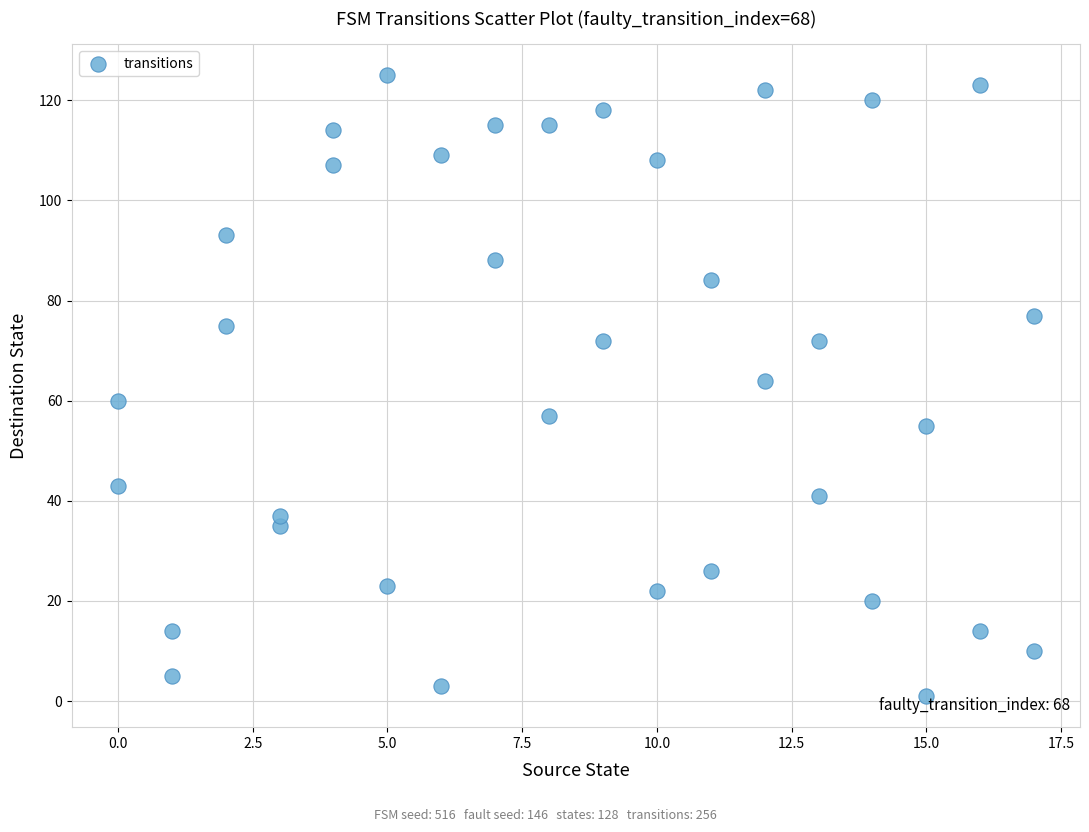

What is the range of X values (max minus min)?

17